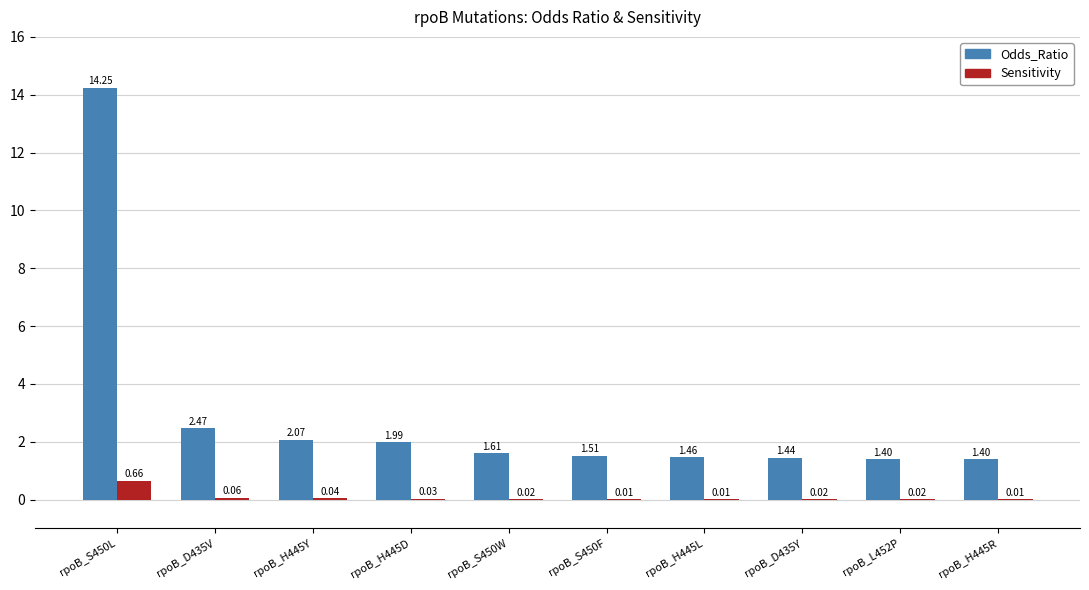

Which series changed the most between rpoB_D435V and rpoB_H445L?

Odds_Ratio